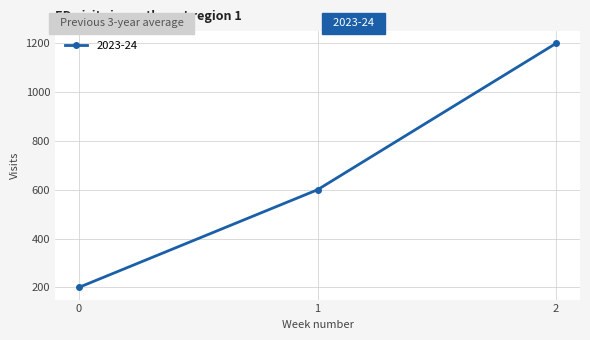

How many series are shown in this chart?

1